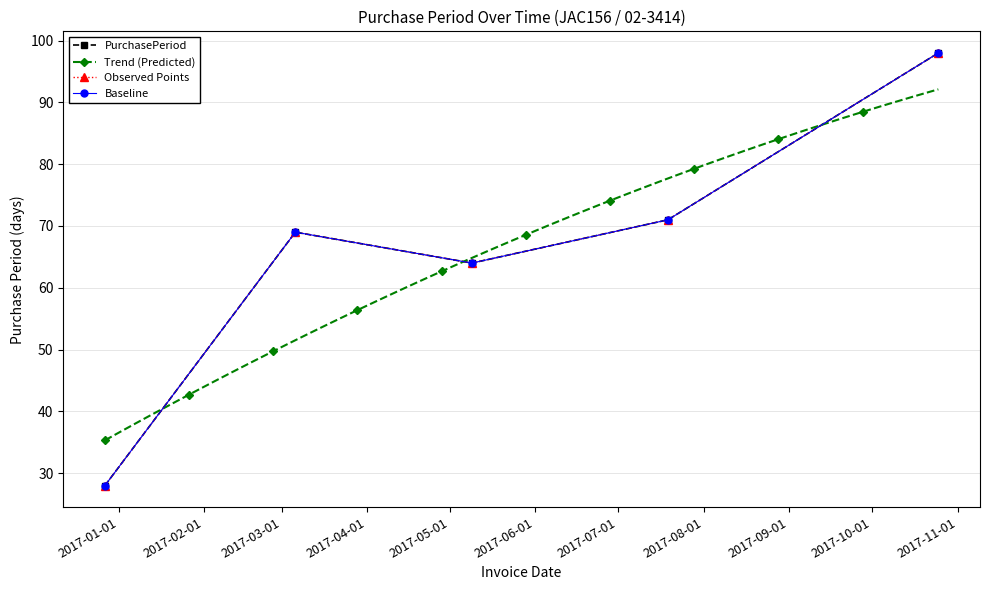

What is the sum of all values?

330